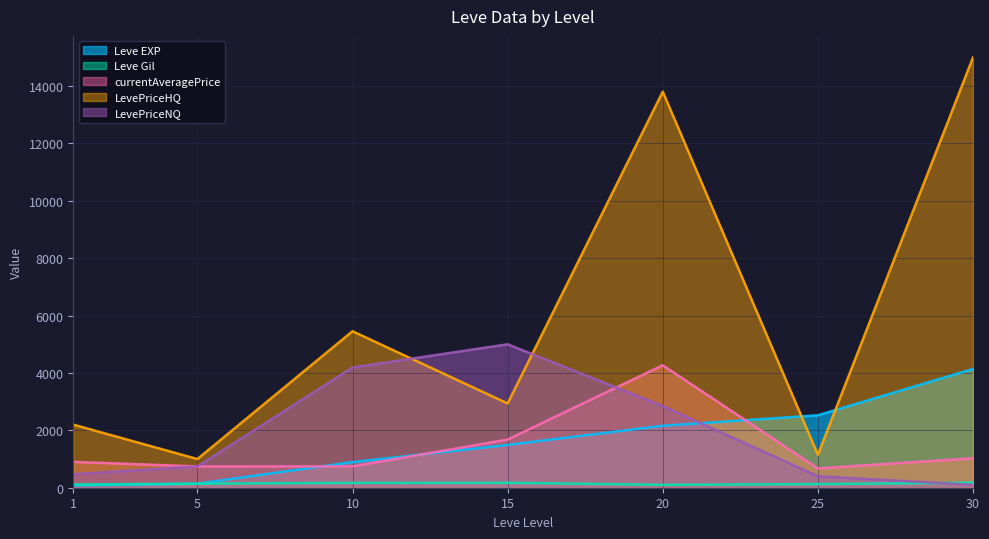

How many interior local valleys does the Leve Gil series have?

1